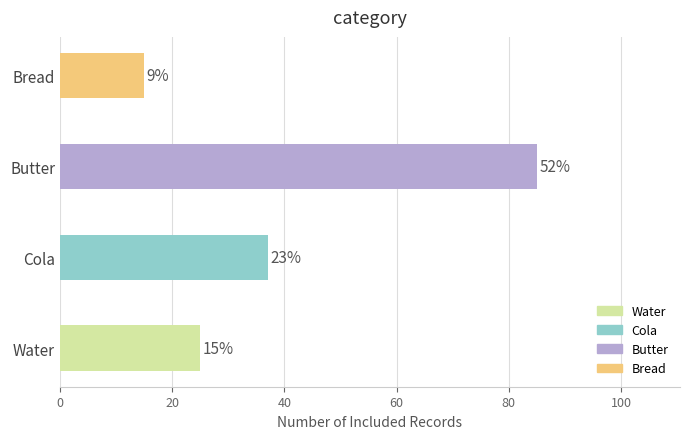

What is the sum of all values?

162